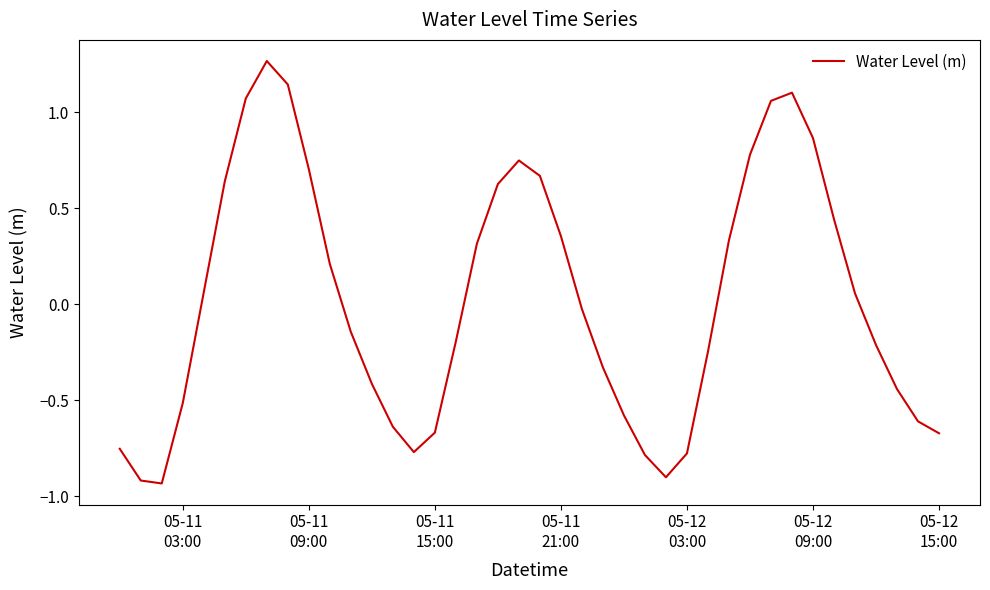

How many values are below zero?

21